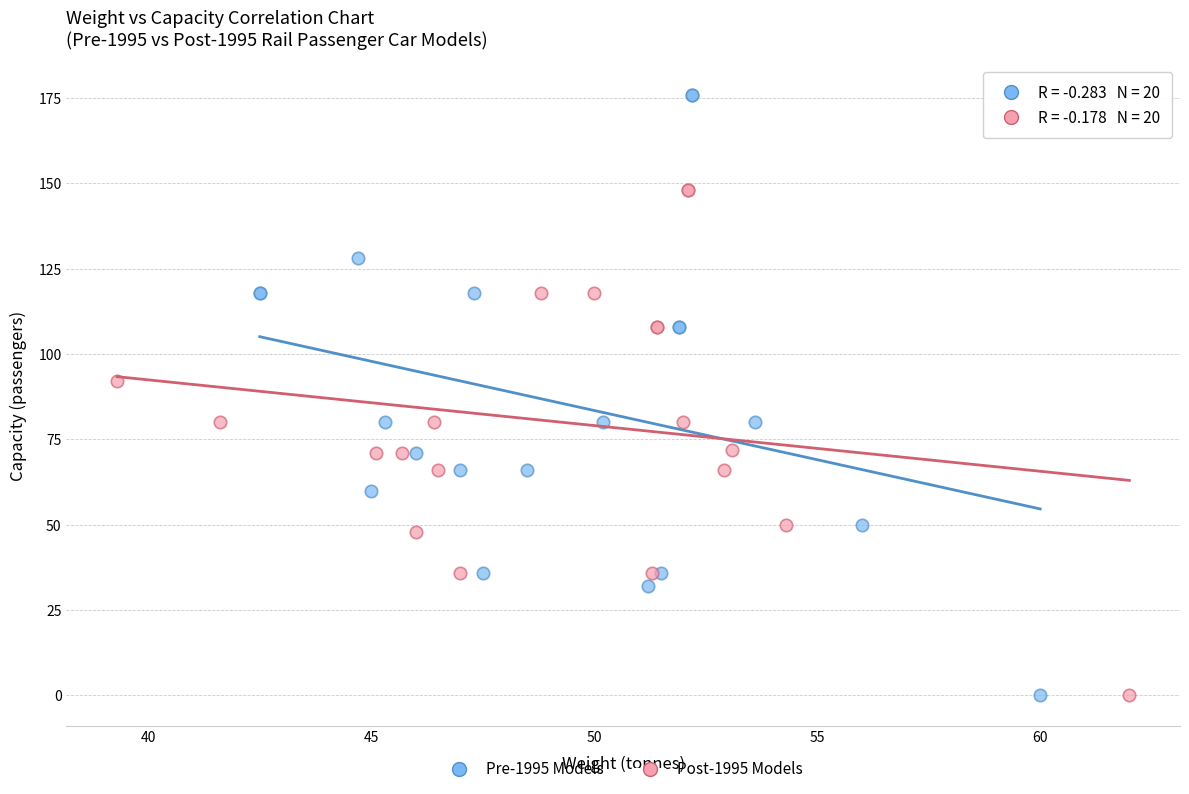

Which series contains the highest Y value?

Pre-1995 Models